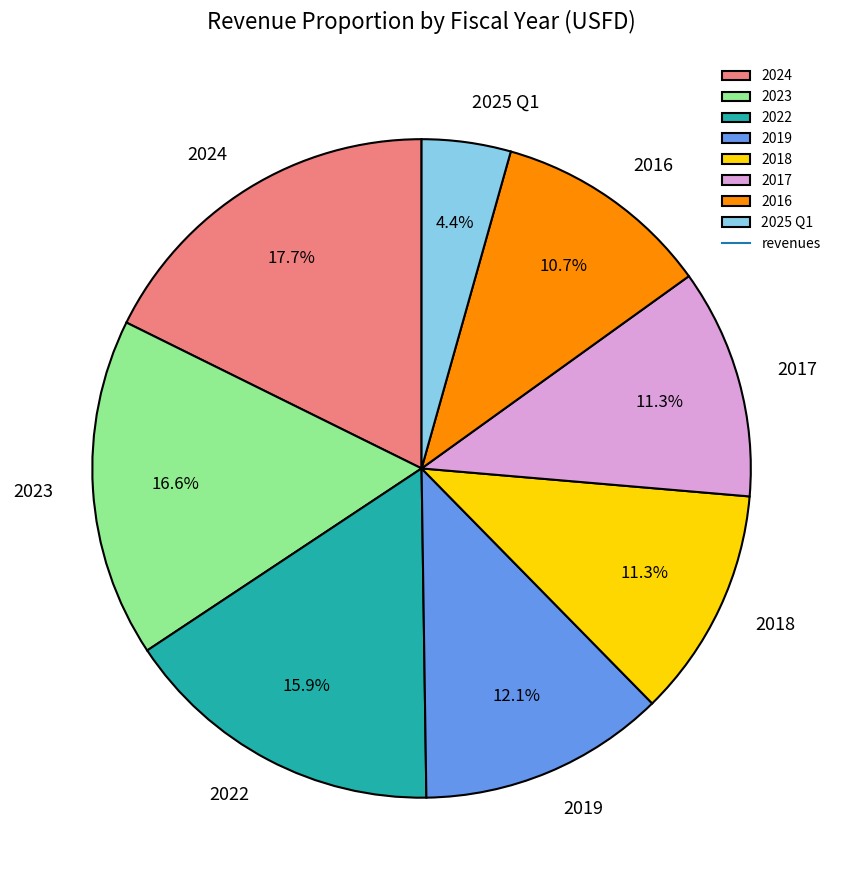

The 2017 slice represents 11% of the pie. True or false?

True